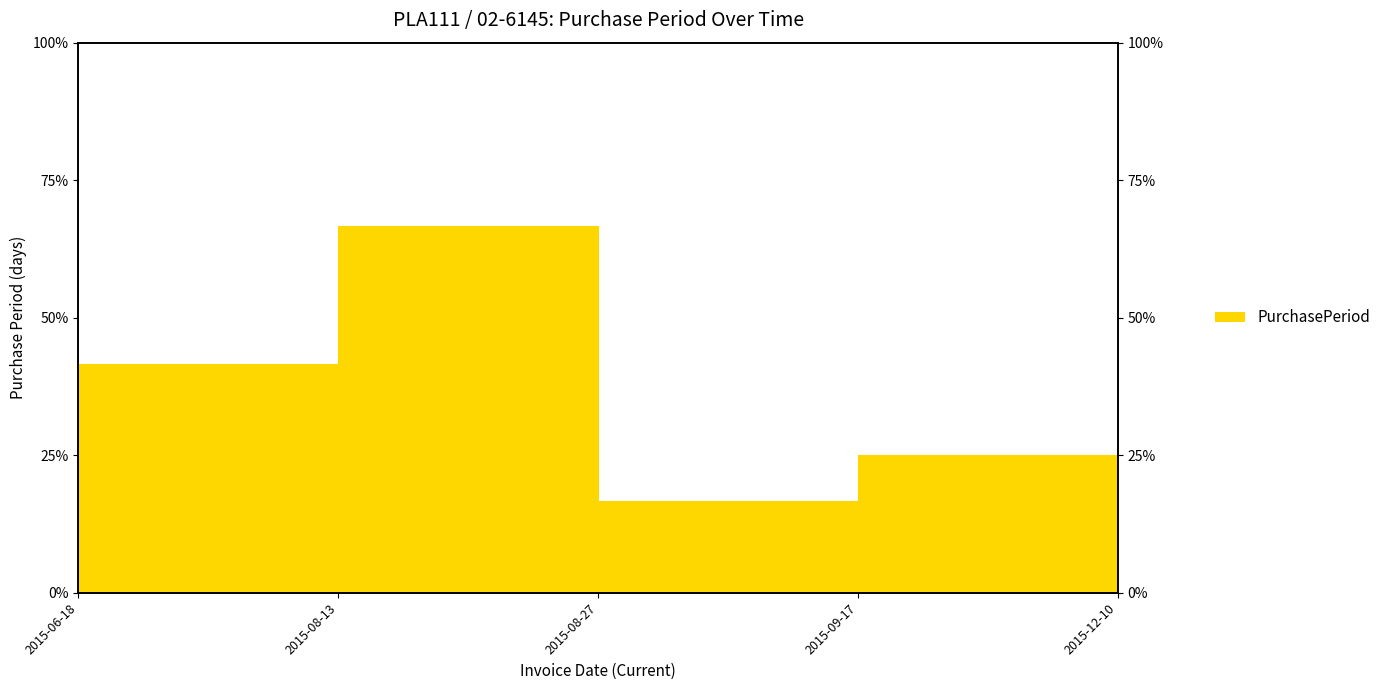

What is the approximate value at 2015-12-10?

1.0